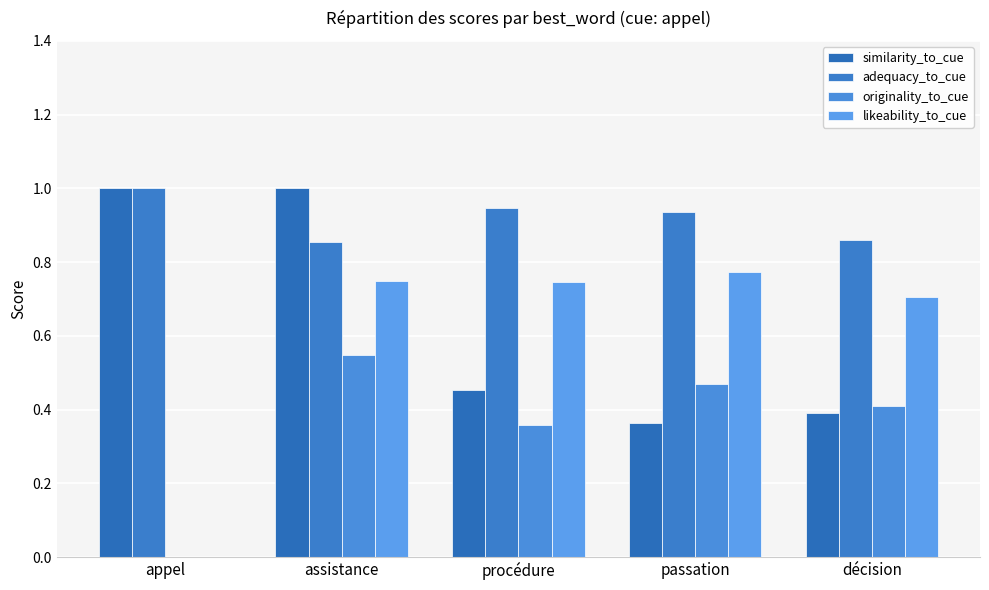

How many groups of bars are there?

5